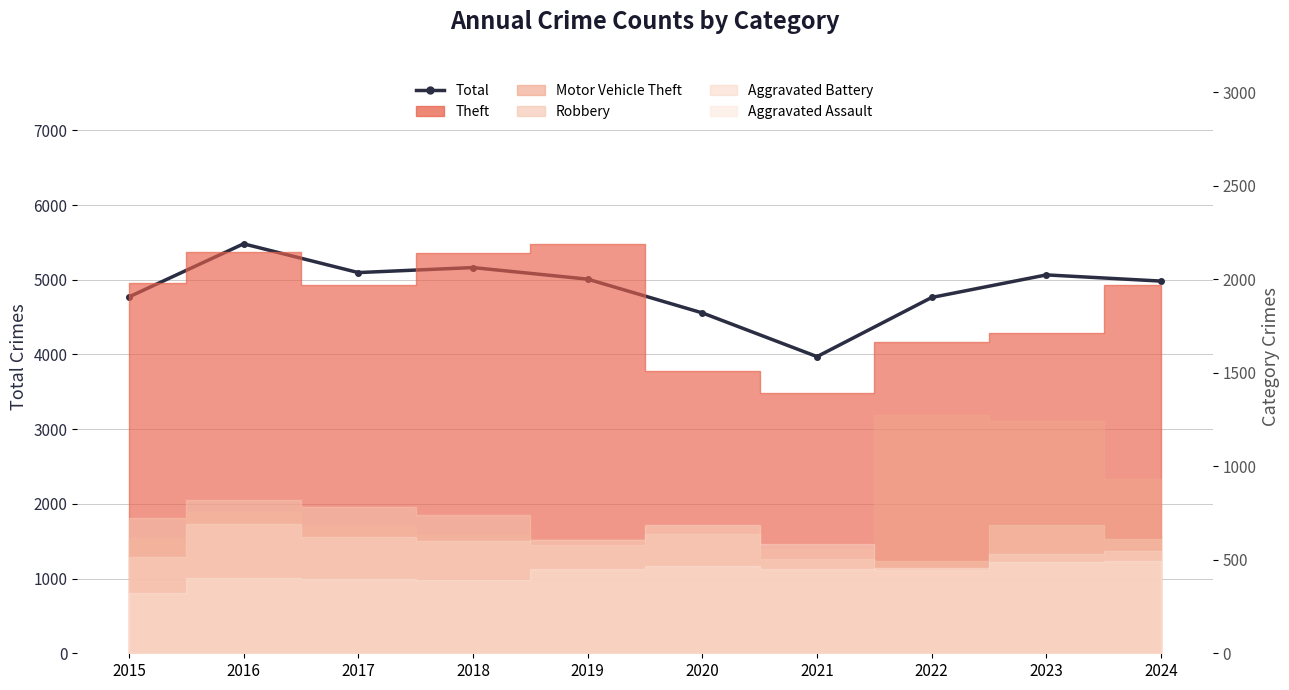

What is the value of the 4th point from the left?

5163